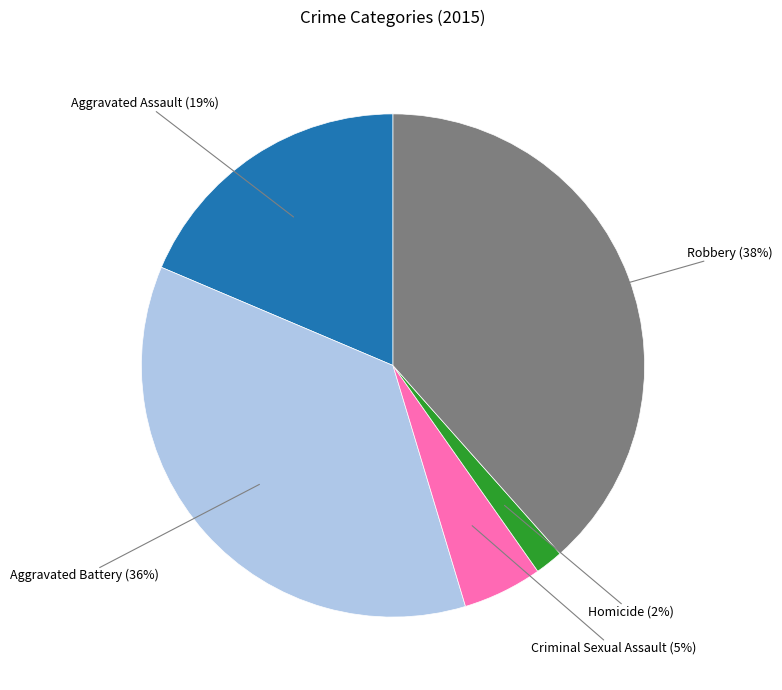

To the nearest percent, what portion does Robbery represent?

38%